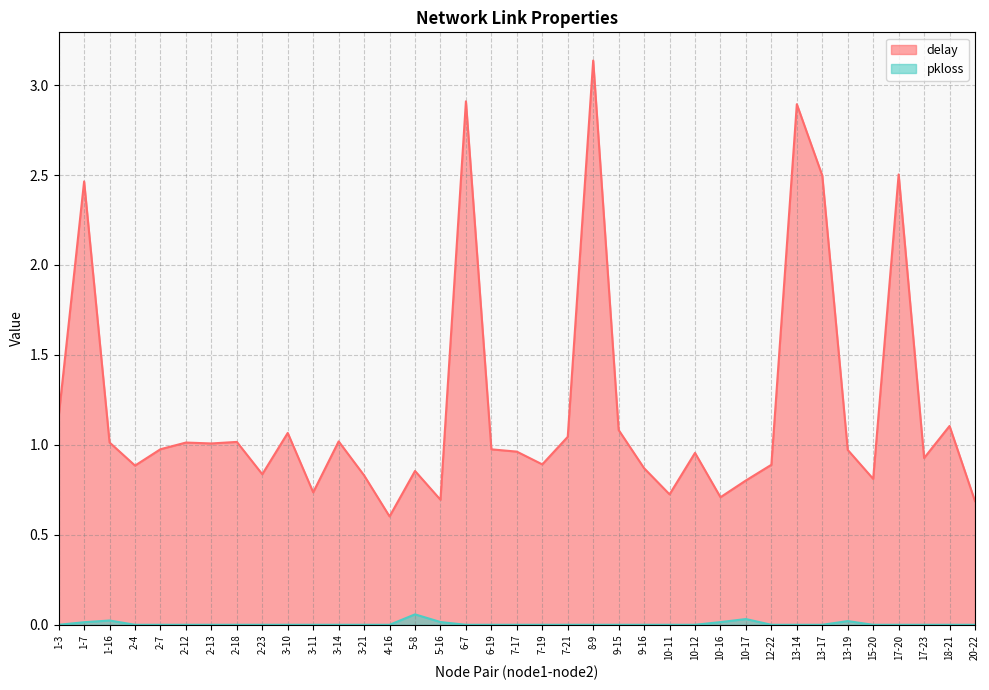

Does the chart display data point markers on the line(s)?

No